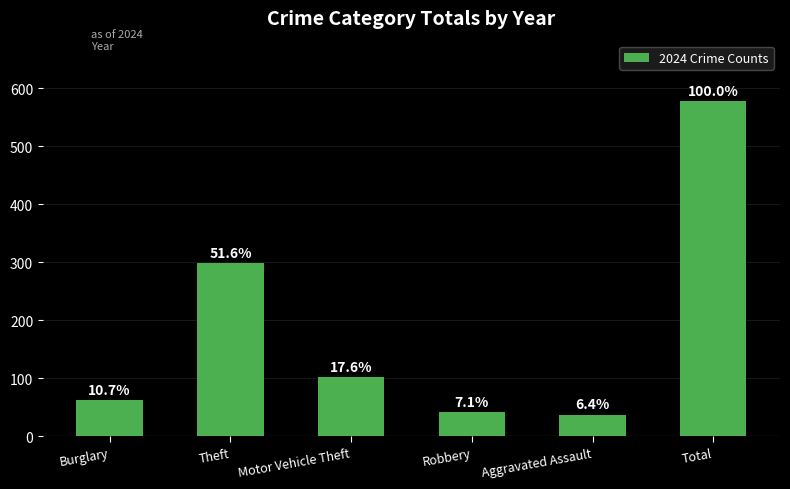

Reading right to left, extract all data points from this chart.

Total=578	Aggravated Assault=37	Robbery=41	Motor Vehicle Theft=102	Theft=298	Burglary=62